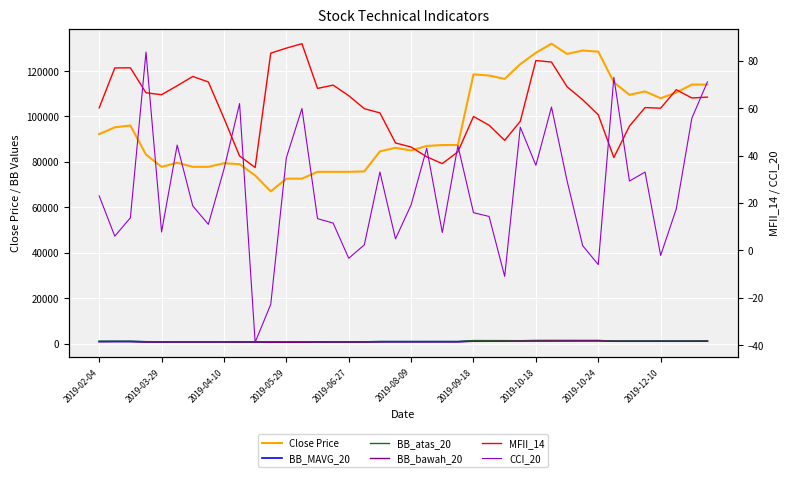

What is the value of the BB_MAVG_20 point at the 9th from the left?

783.1